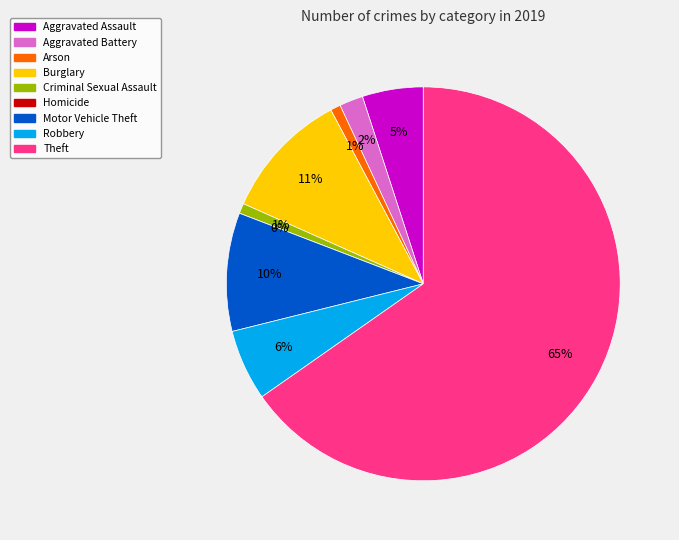

What percentage do Theft and Aggravated Battery together represent?

67.2%